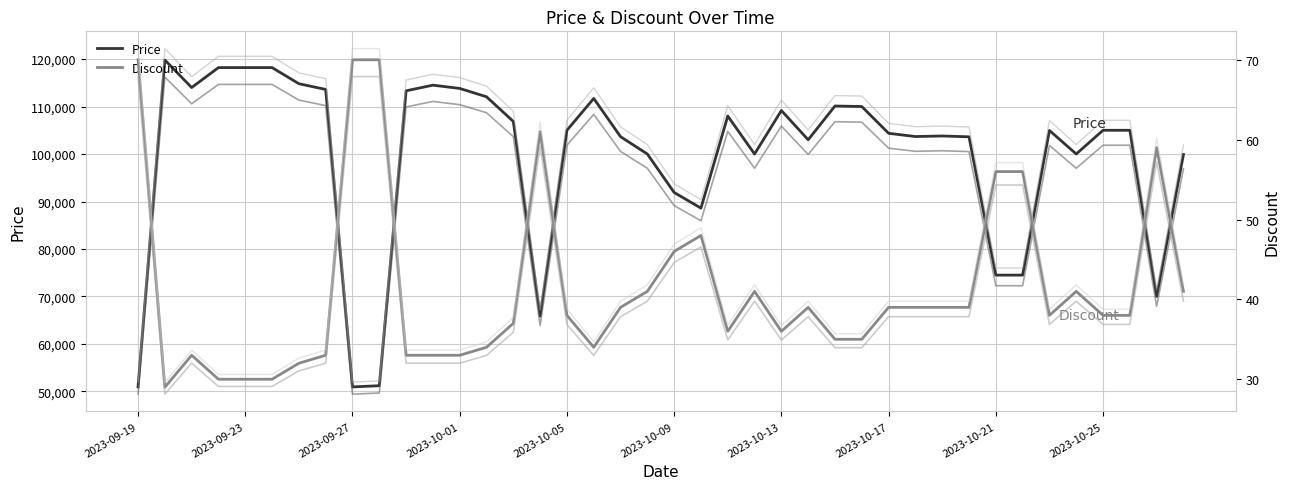

What is the lowest value of the Price series?

50960